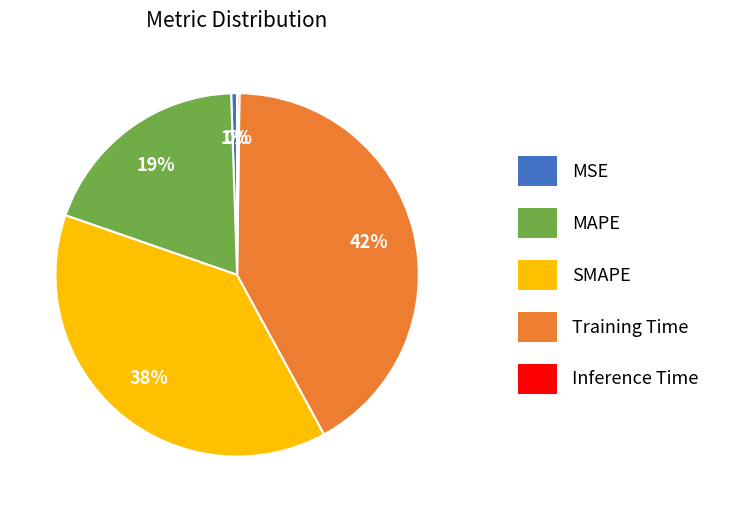

Is the sum of MSE and MAPE greater than half?

No